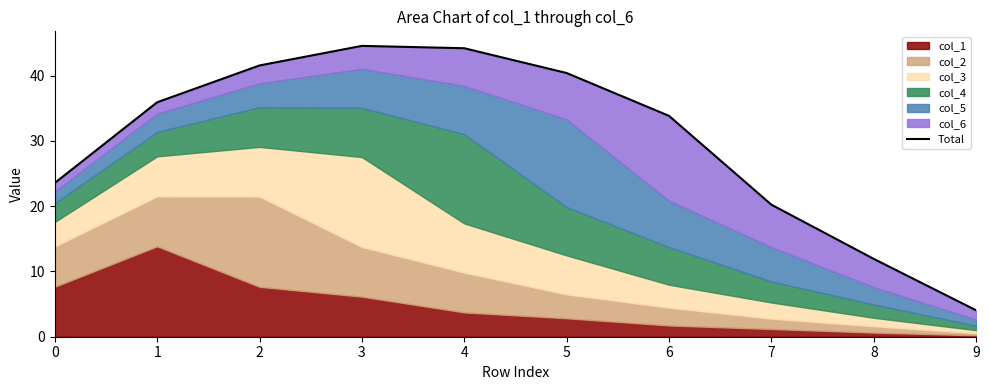

At which category does the data reach its first local peak?

3